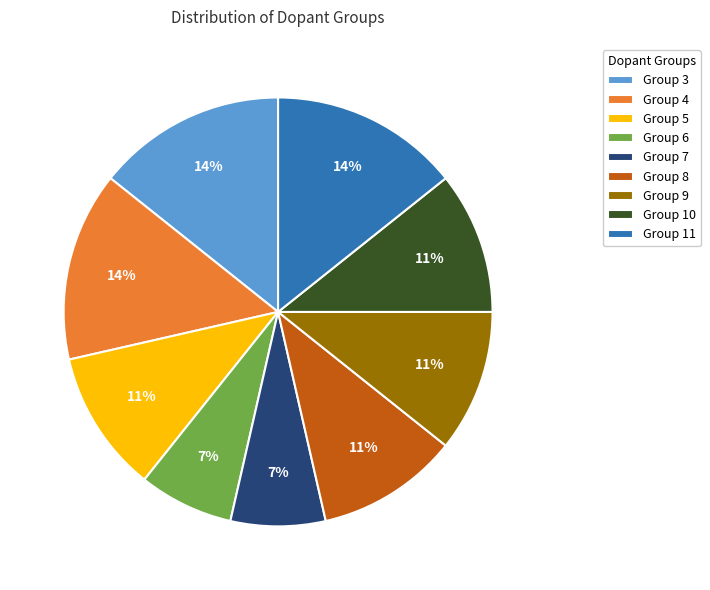

What is the ratio of the value at Group 5 to the value at Group 3?

0.8